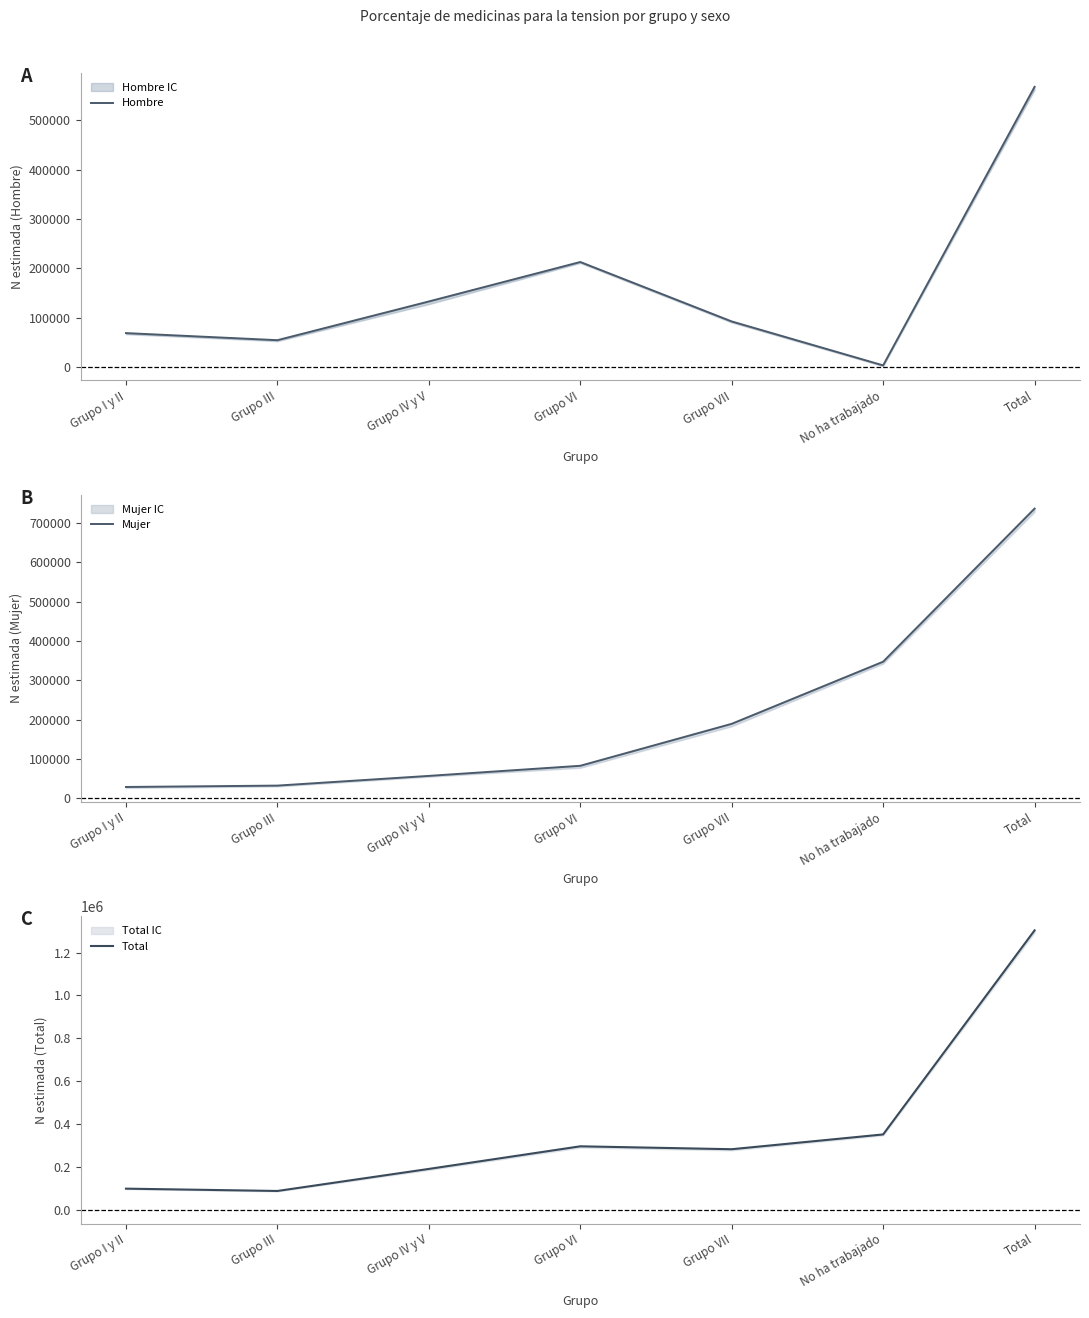

At which label is Hombre closest to 285724?

Grupo VI